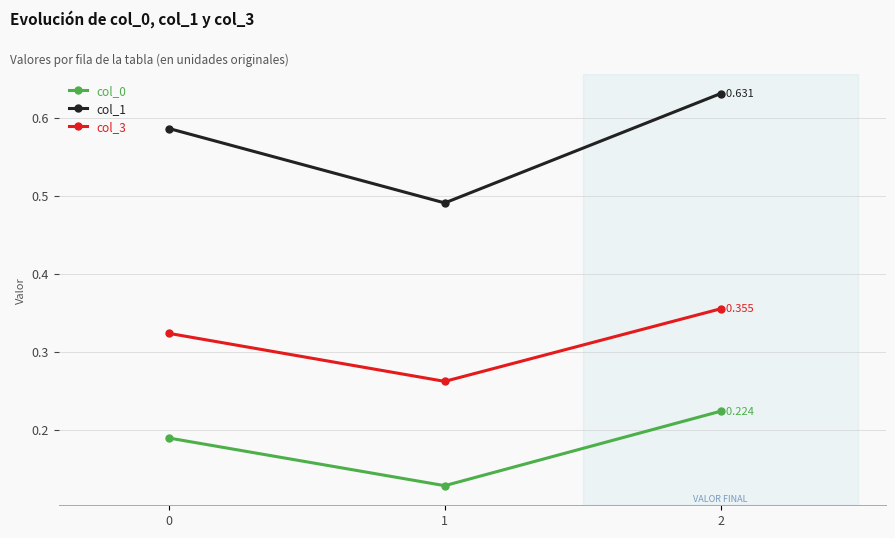

What is the sum of all col_1 values?

1.7